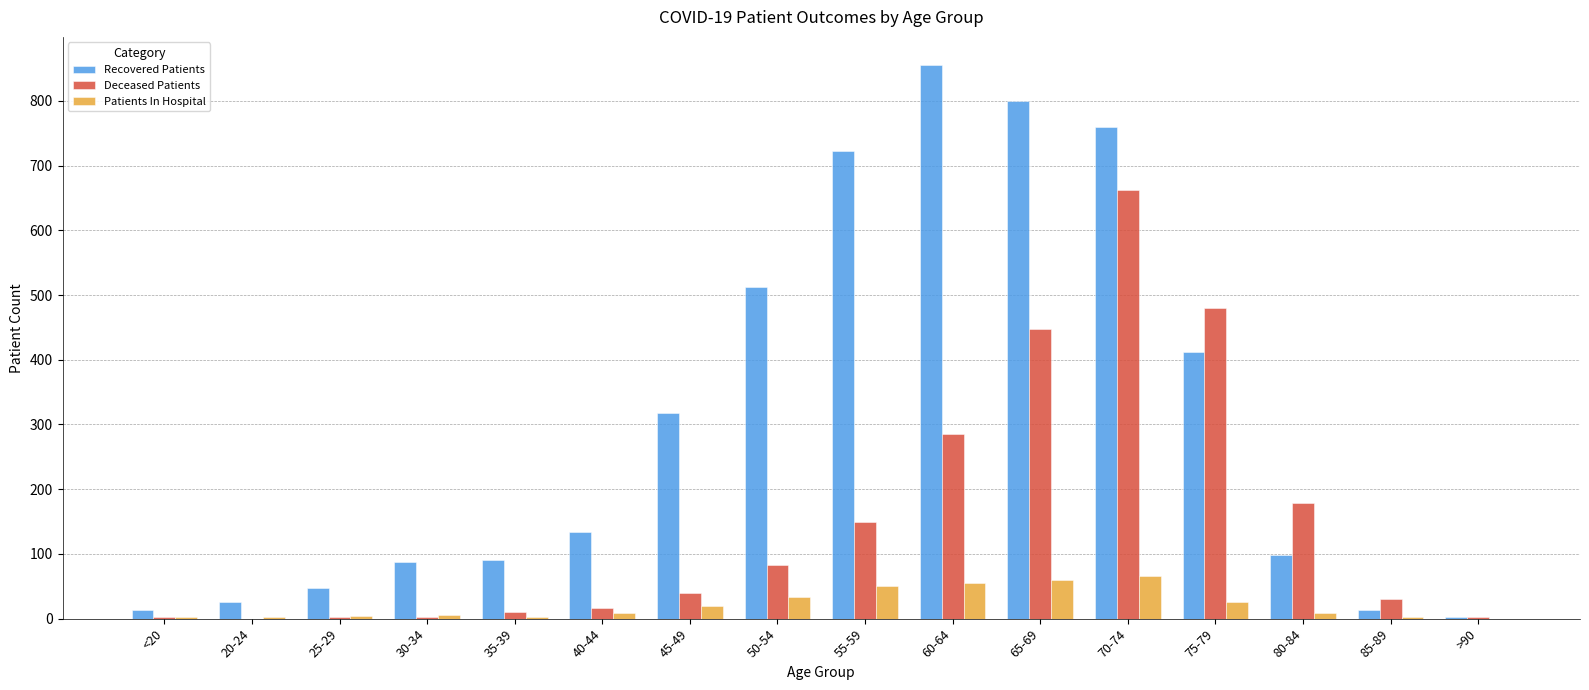

Count the number of data series in this chart.

3